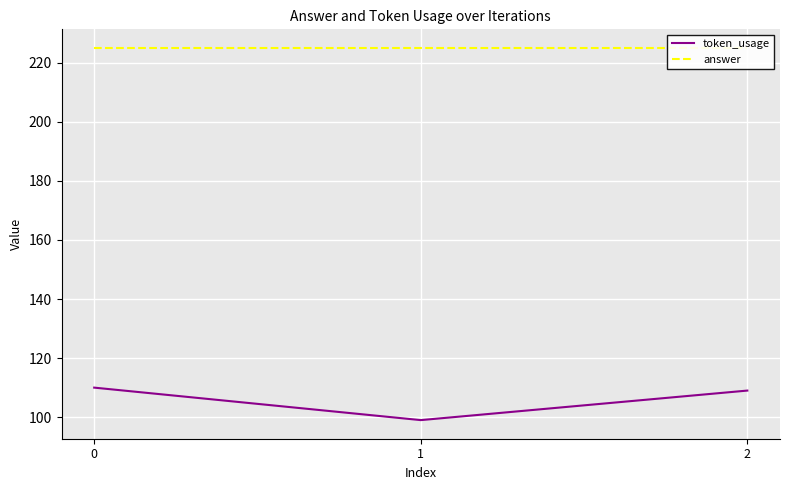

The value of token_usage at 0 is 175. True or false?

False